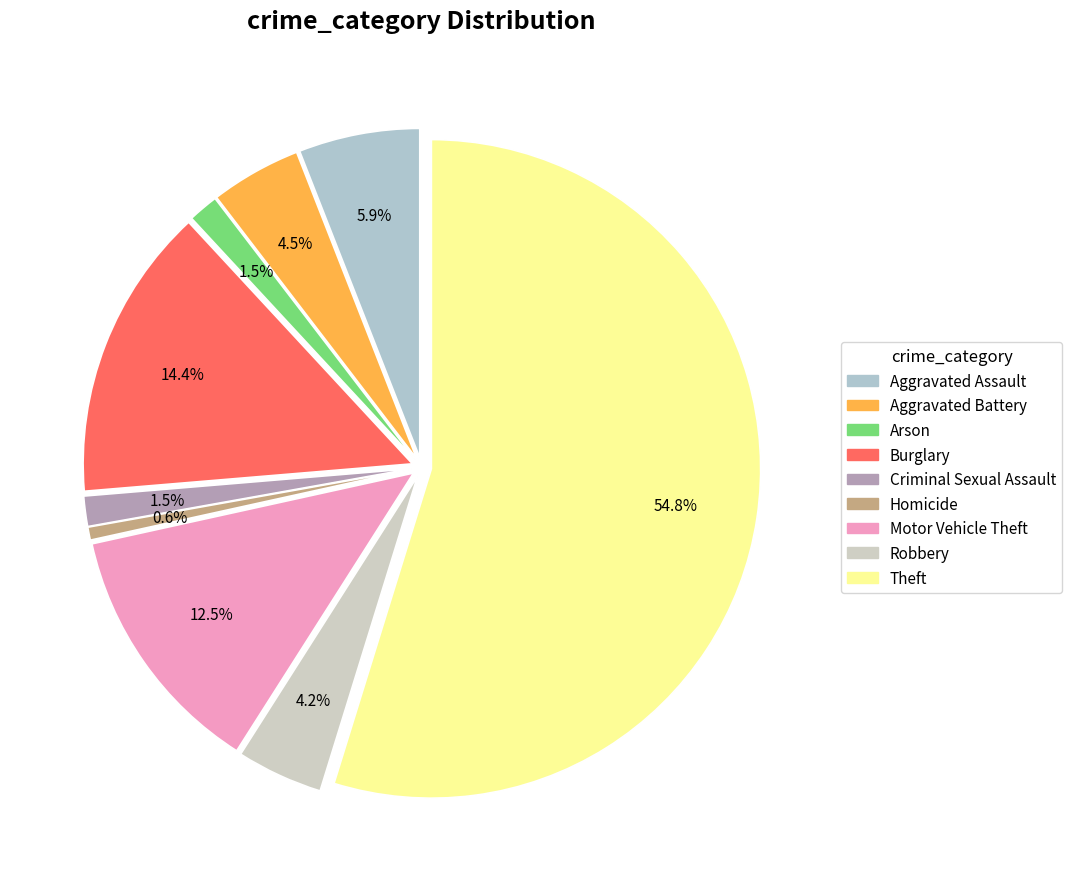

Count the number of slices in the pie.

9